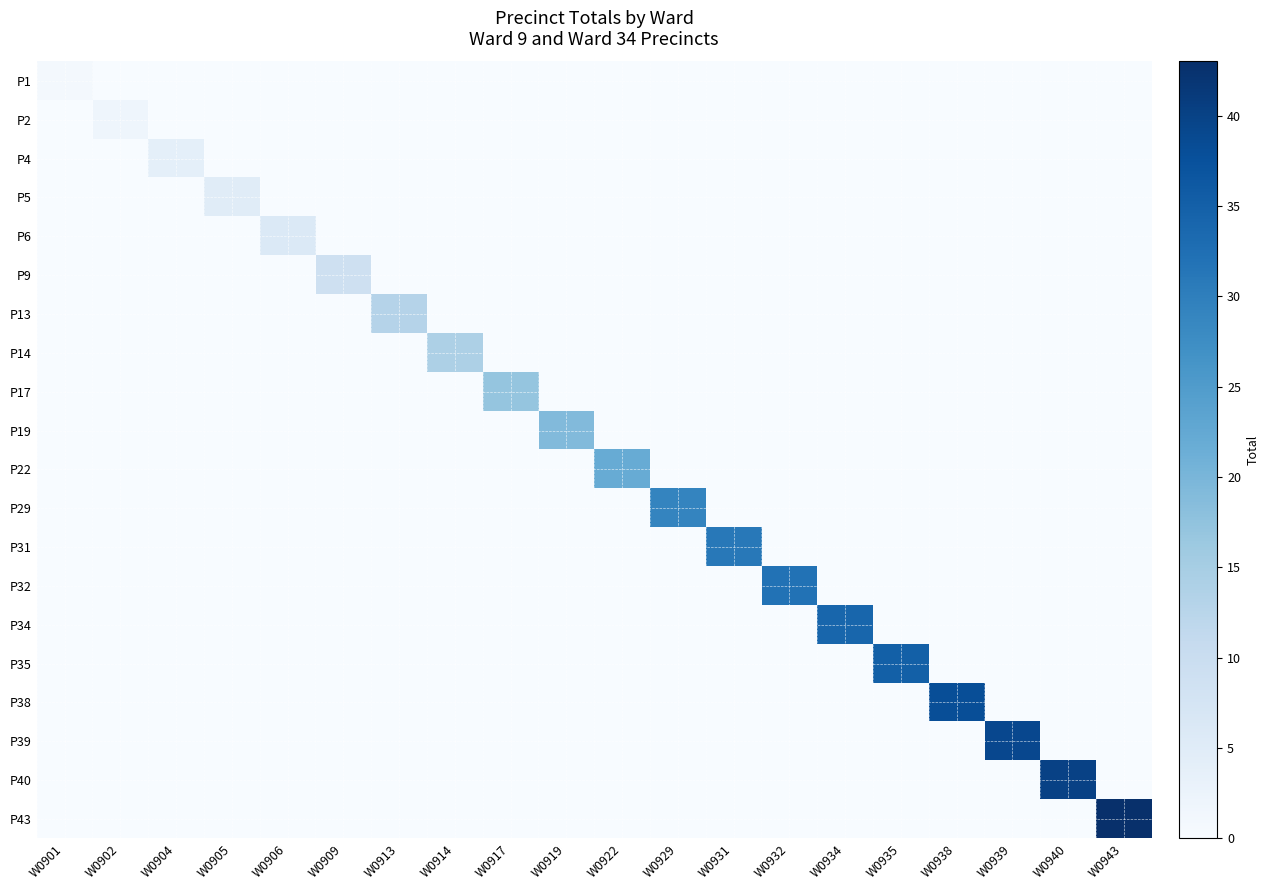

How many data points does each series have?

20